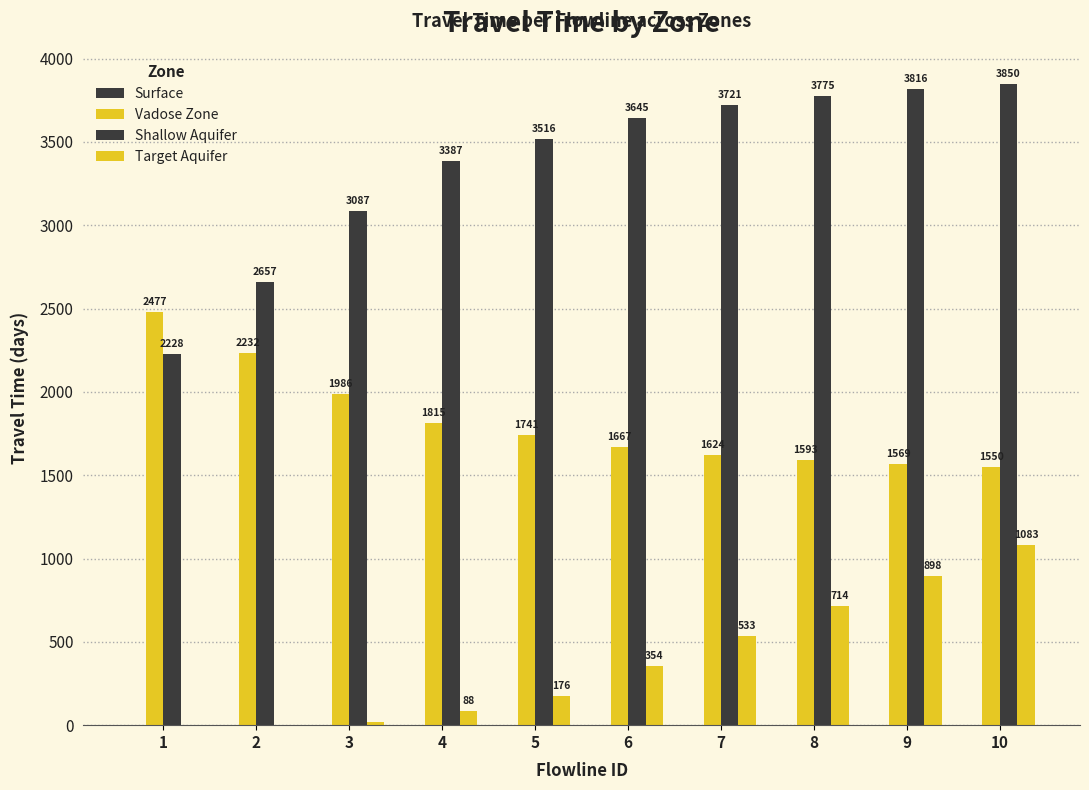

How many data points in Vadose Zone are above 1740?

5